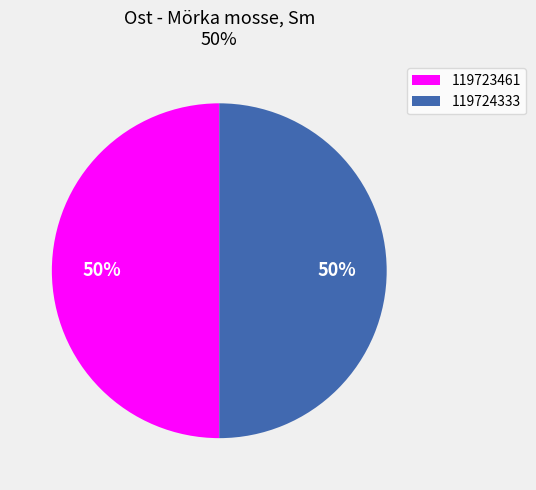

To the nearest percent, what is the combined percentage of 119723461 and 119724333?

100%